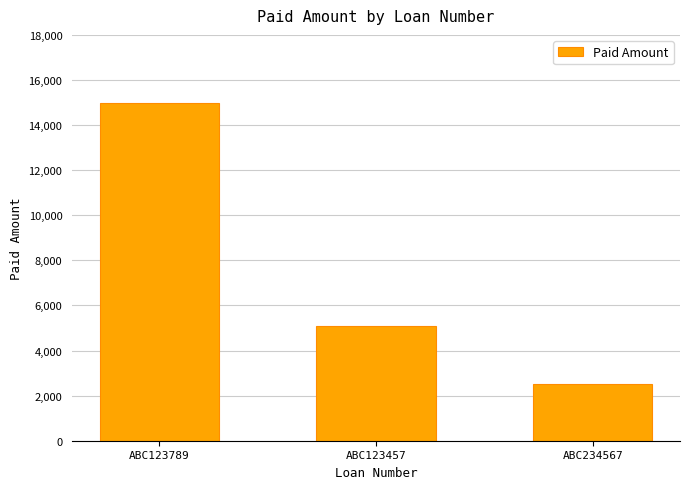

Count the values in the range 2500 to 15000.

3